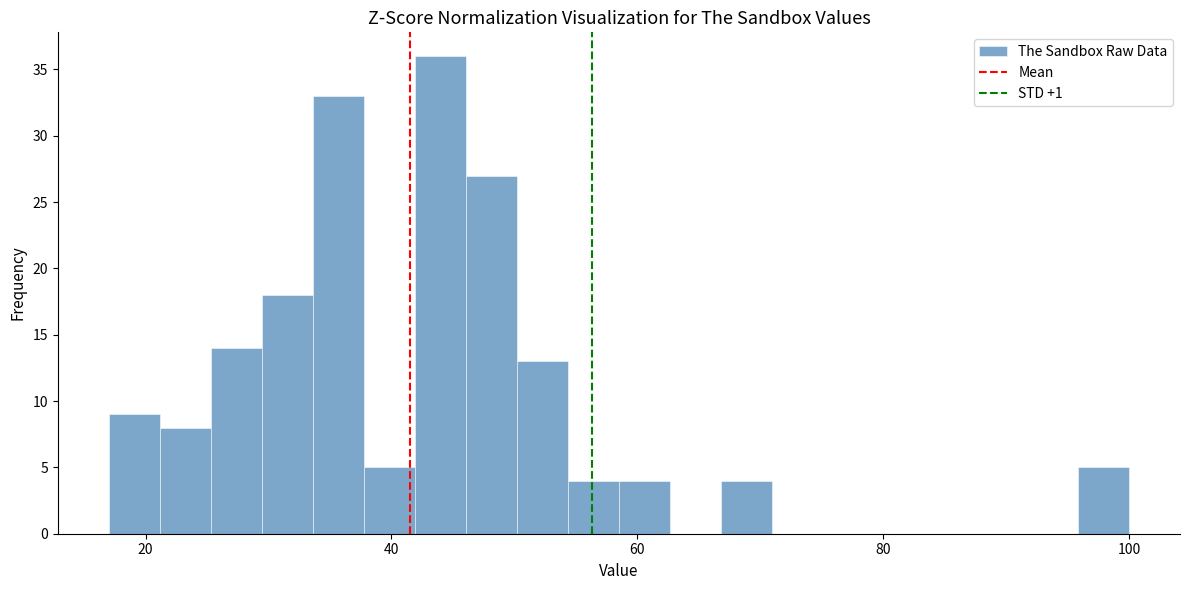

Around what value on the x-axis is the tallest bar? Give the approximate position of its centre, as read against the axis.

44